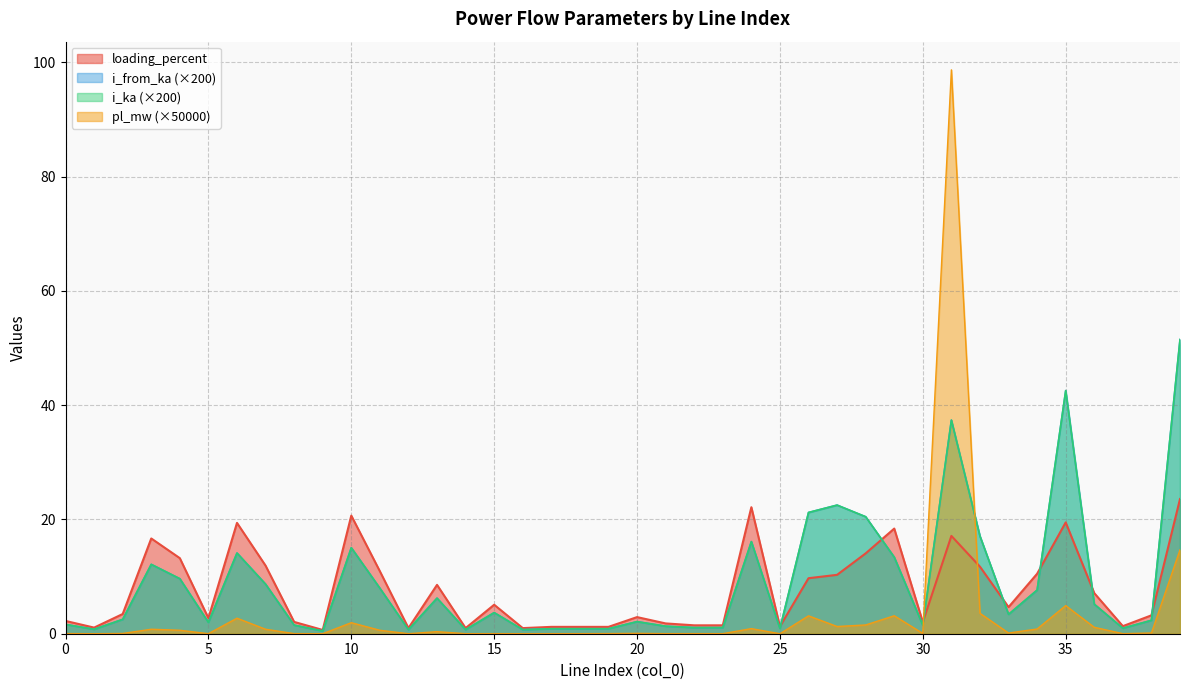

Is the value of pl_mw at 15 greater than the value of i_ka at 28?

No